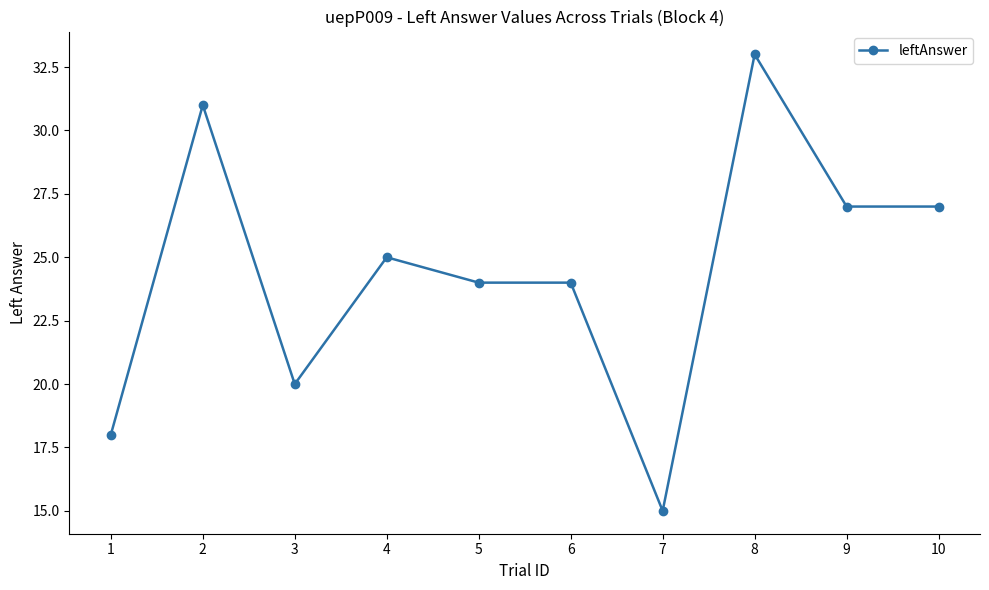

What is the value of the 6th point from the left?

24